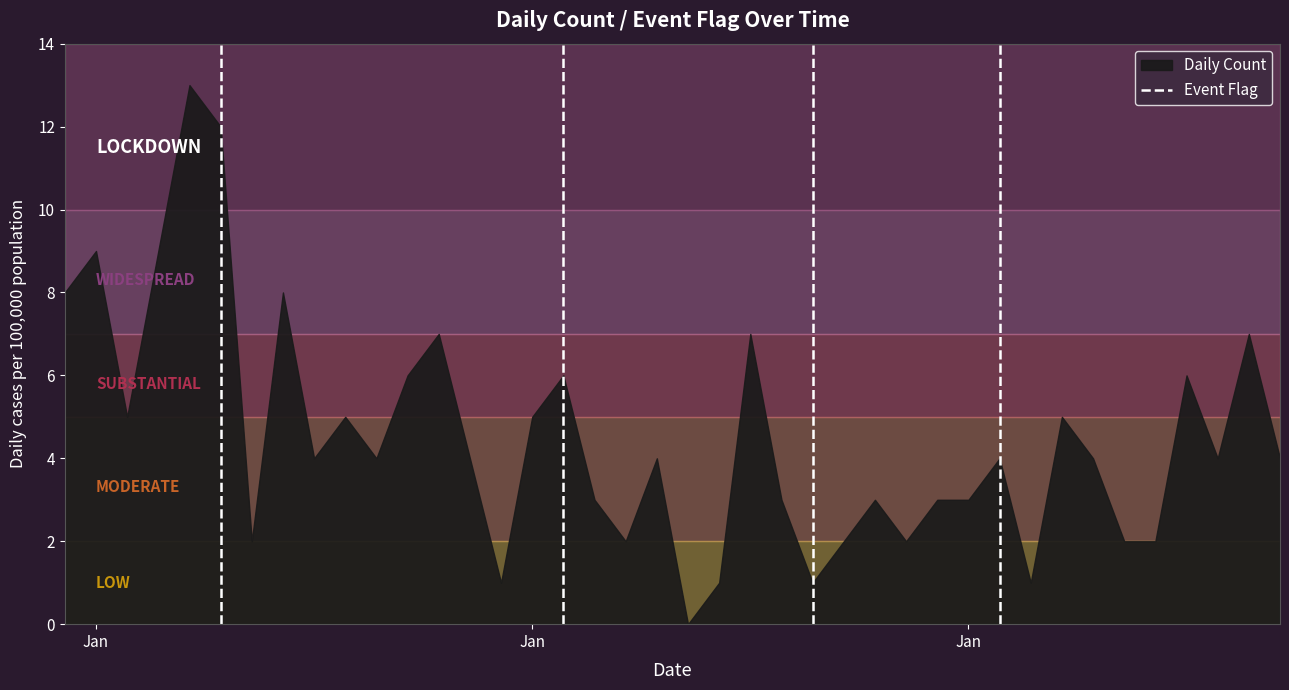

Count the number of categories in the chart.

40